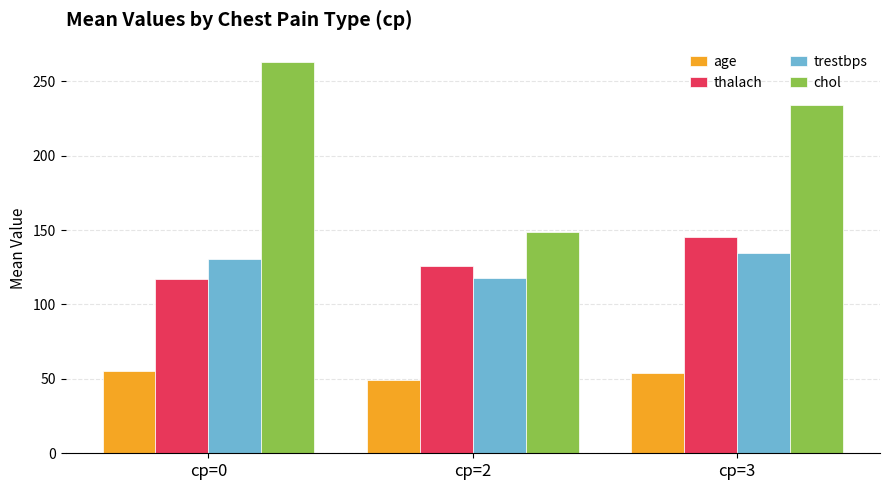

What is the difference between the thalach values at cp=2 and cp=3?

19.5